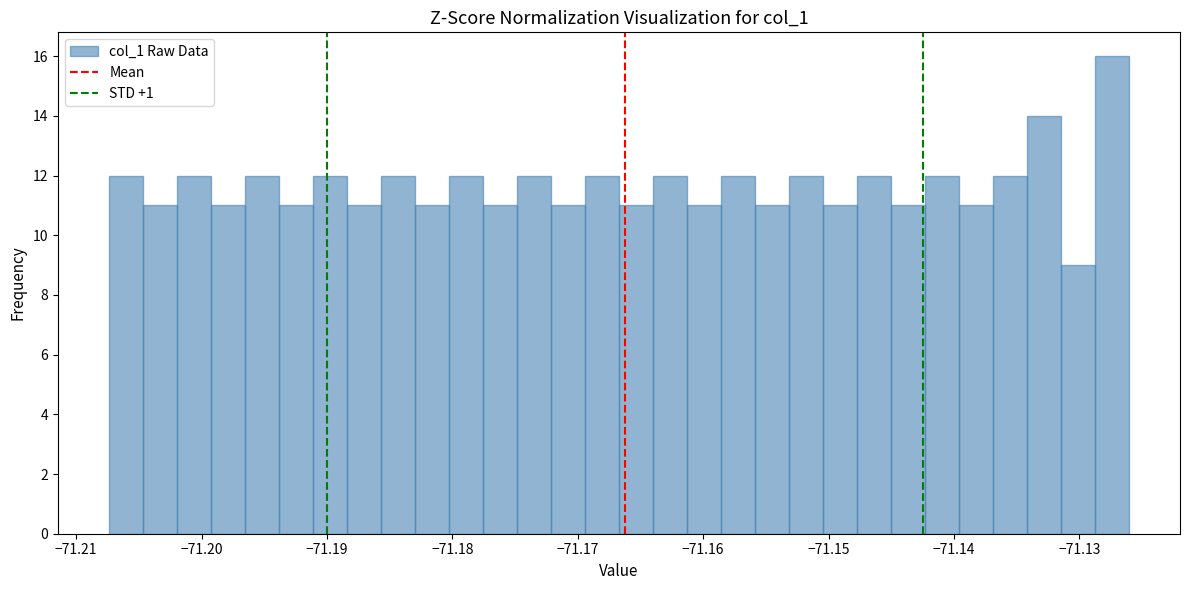

Read against the x-axis, roughly where is the centre of the tallest bar?

-71.127